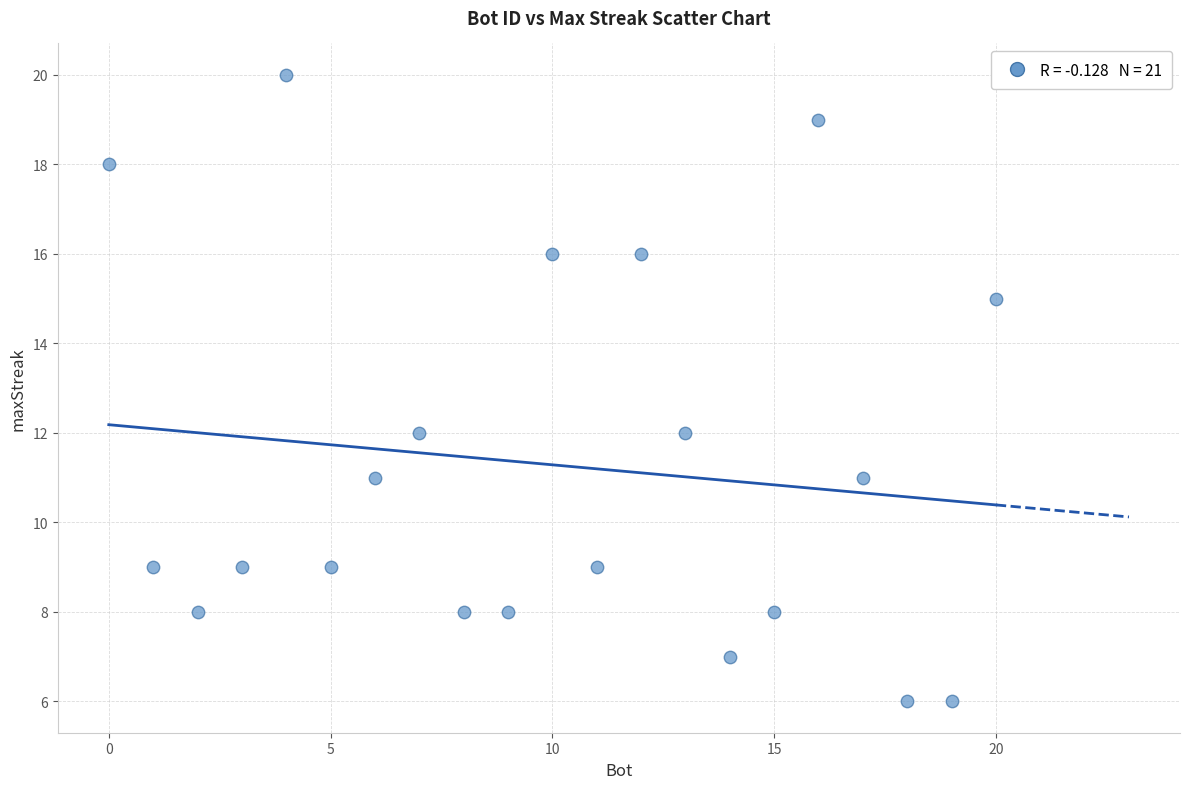

What is the range of X values (max minus min)?

20